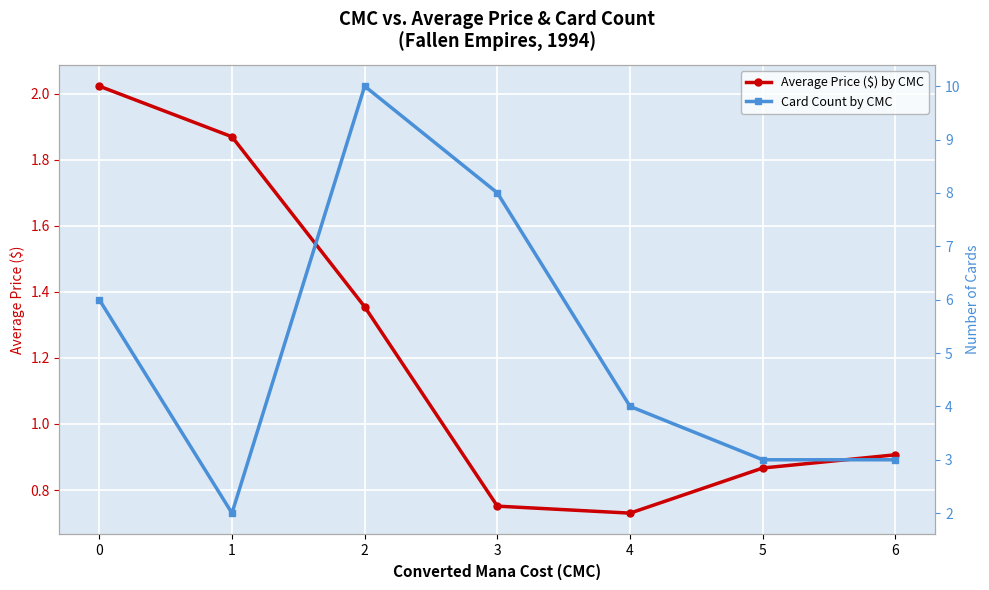

At how many categories does at least one series exceed 8?

1